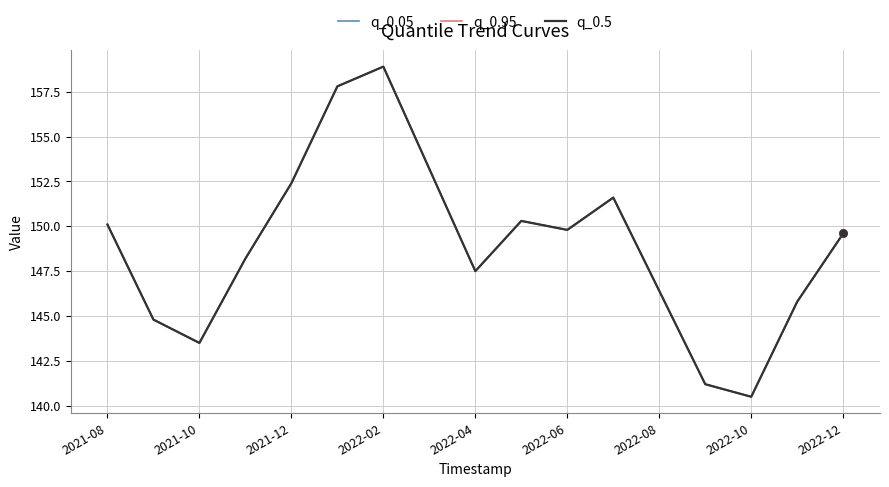

Which series has the largest total across all categories?

q_0.05